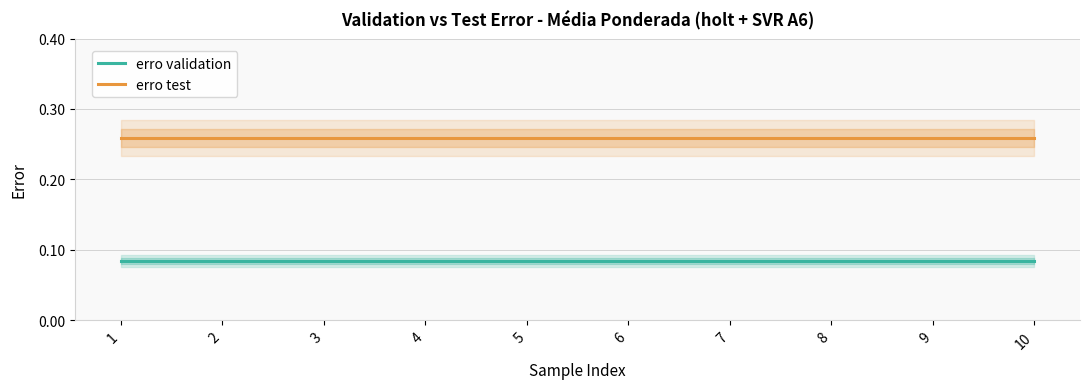

Rank the series at 8 from lowest to highest value.

erro validation, erro test